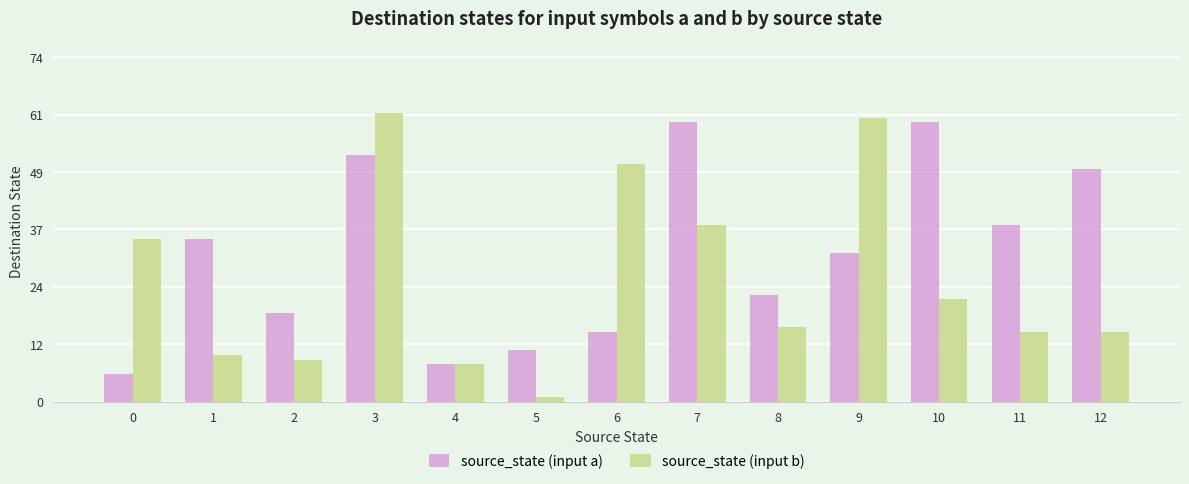

Reading right to left, list all the values displayed in this chart.

source_state (input a): 12=50	11=38	10=60	9=32	8=23	7=60	6=15	5=11	4=8	3=53	2=19	1=35	0=6
source_state (input b): 12=15	11=15	10=22	9=61	8=16	7=38	6=51	5=1	4=8	3=62	2=9	1=10	0=35